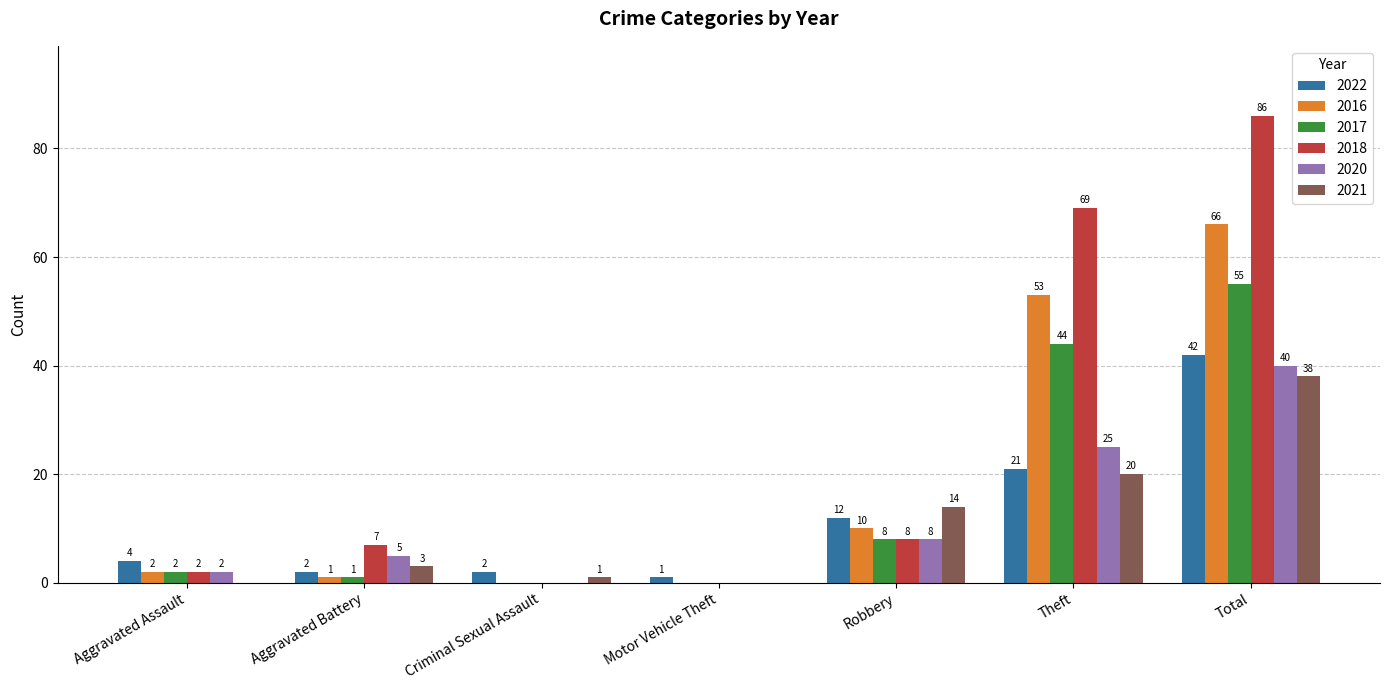

Between Criminal Sexual Assault and Robbery, which series saw the biggest shift?

2021